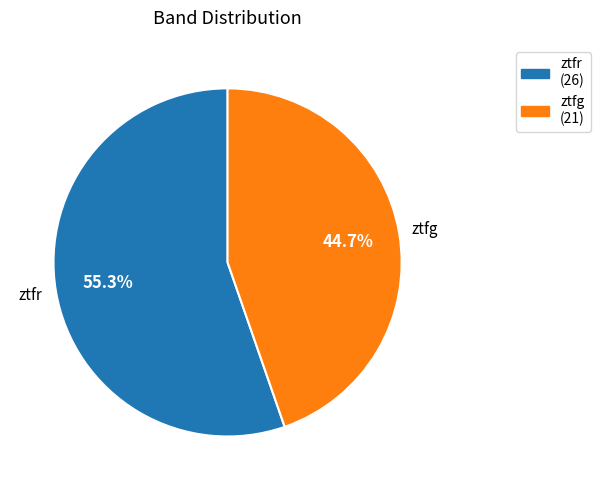

Rank the categories by value from highest to lowest.

ztfr, ztfg